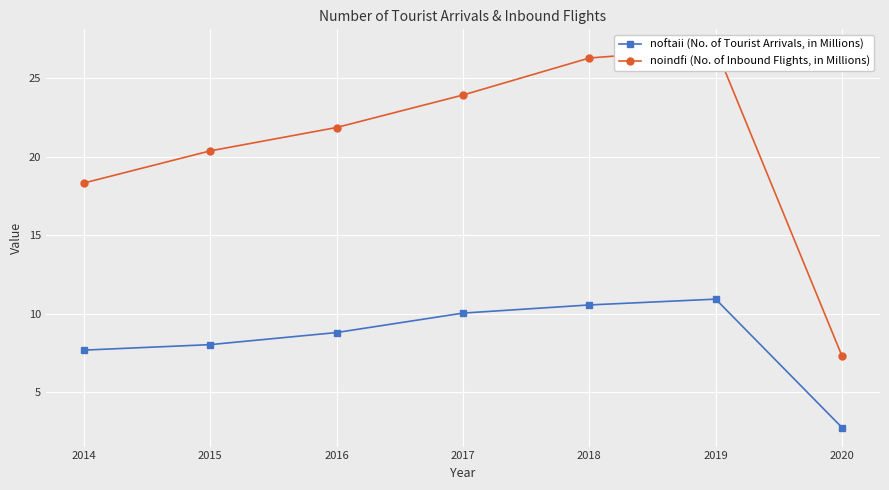

How many interior local peaks does the noindfi (No. of Inbound Flights, in Millions) series have?

1